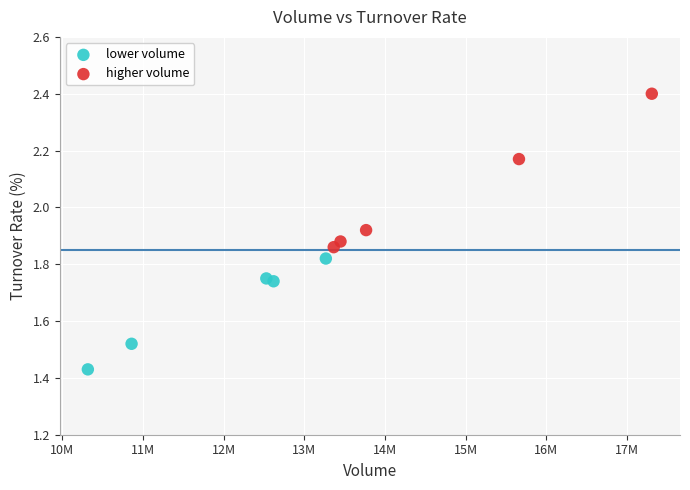

Which series contains the highest Y value?

higher volume